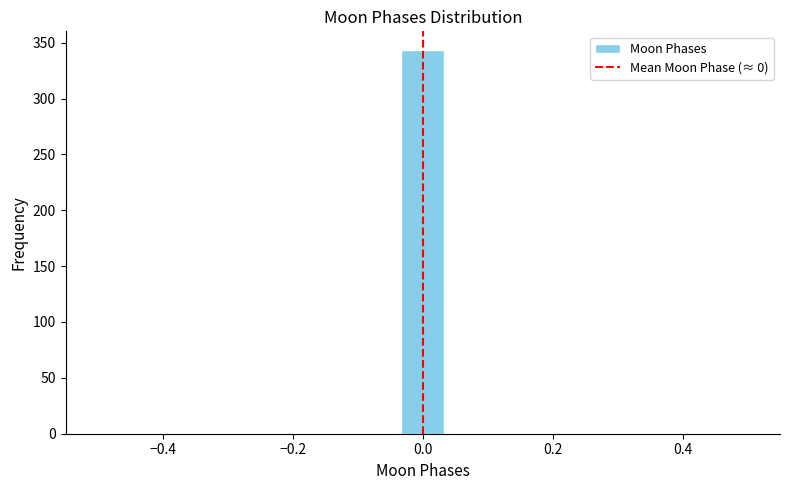

Around what value on the x-axis is the tallest bar? Give the approximate position of its centre, as read against the axis.

0.00